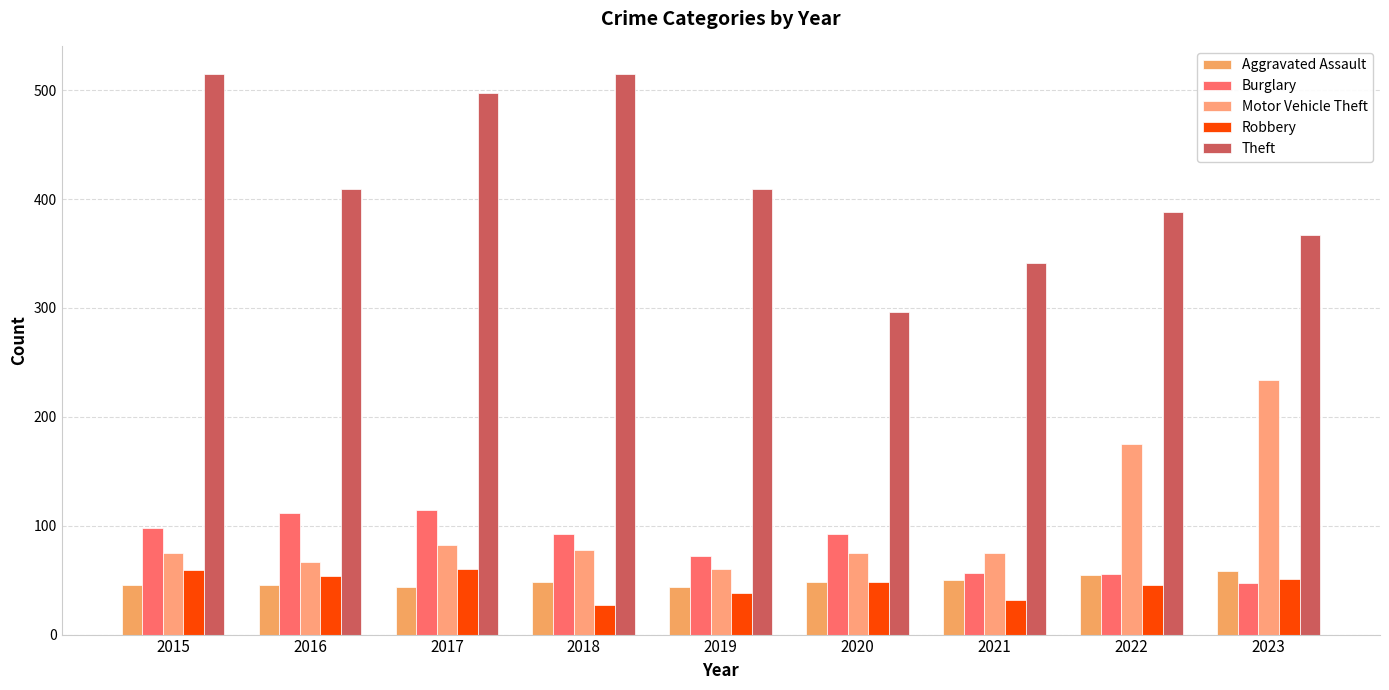

What is the spread (max minus min) of values at 2021?

309